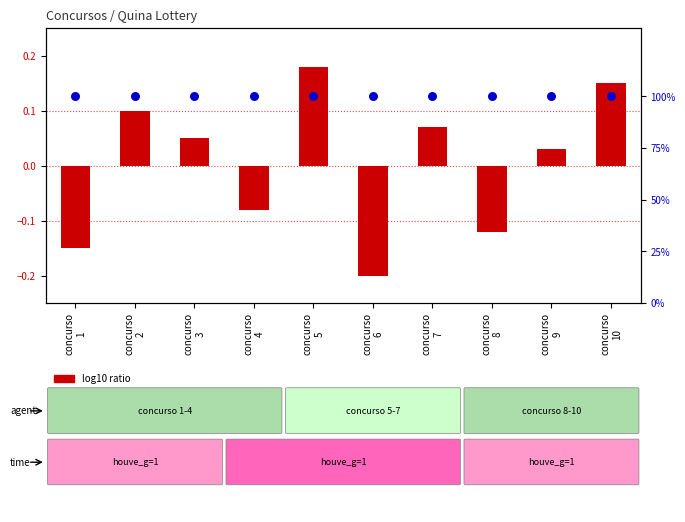

Which series reaches the minimum Y coordinate?

log10 ratio